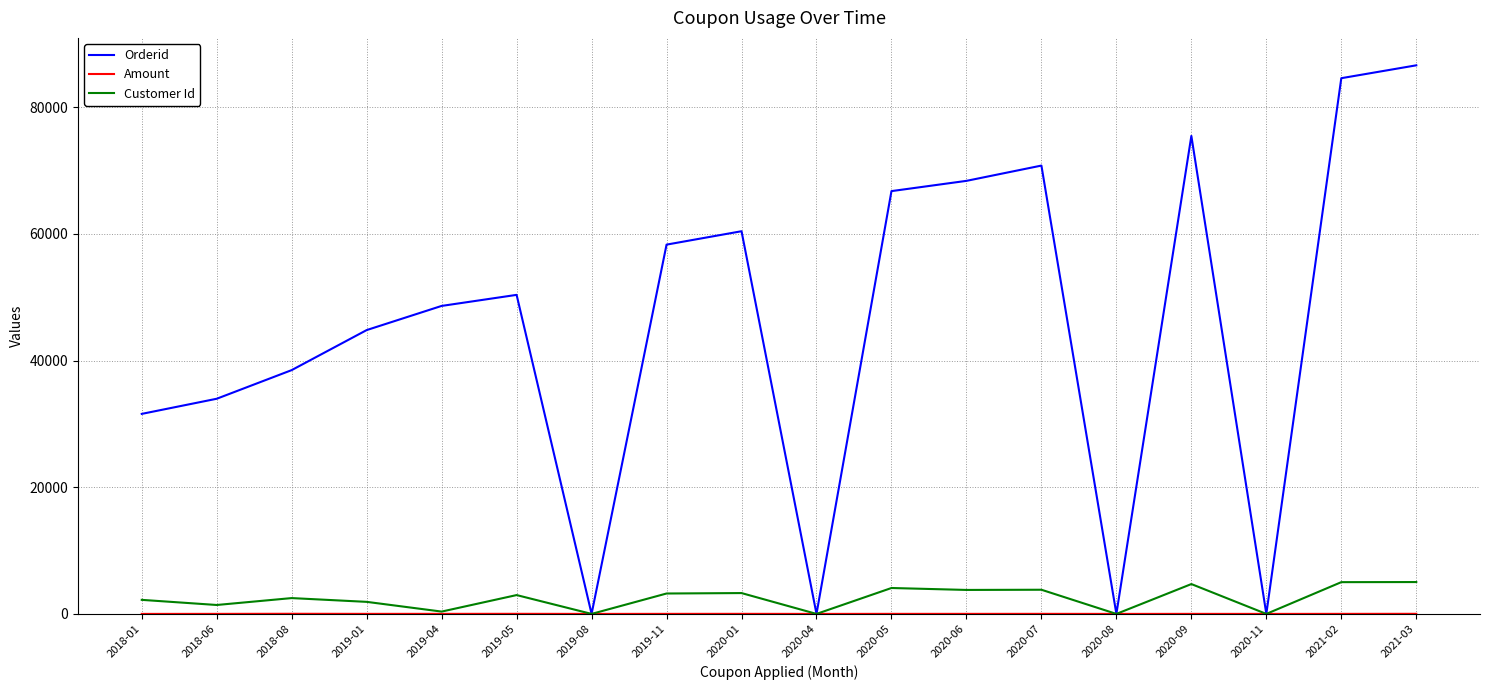

Which series has the widest spread of values?

Orderid